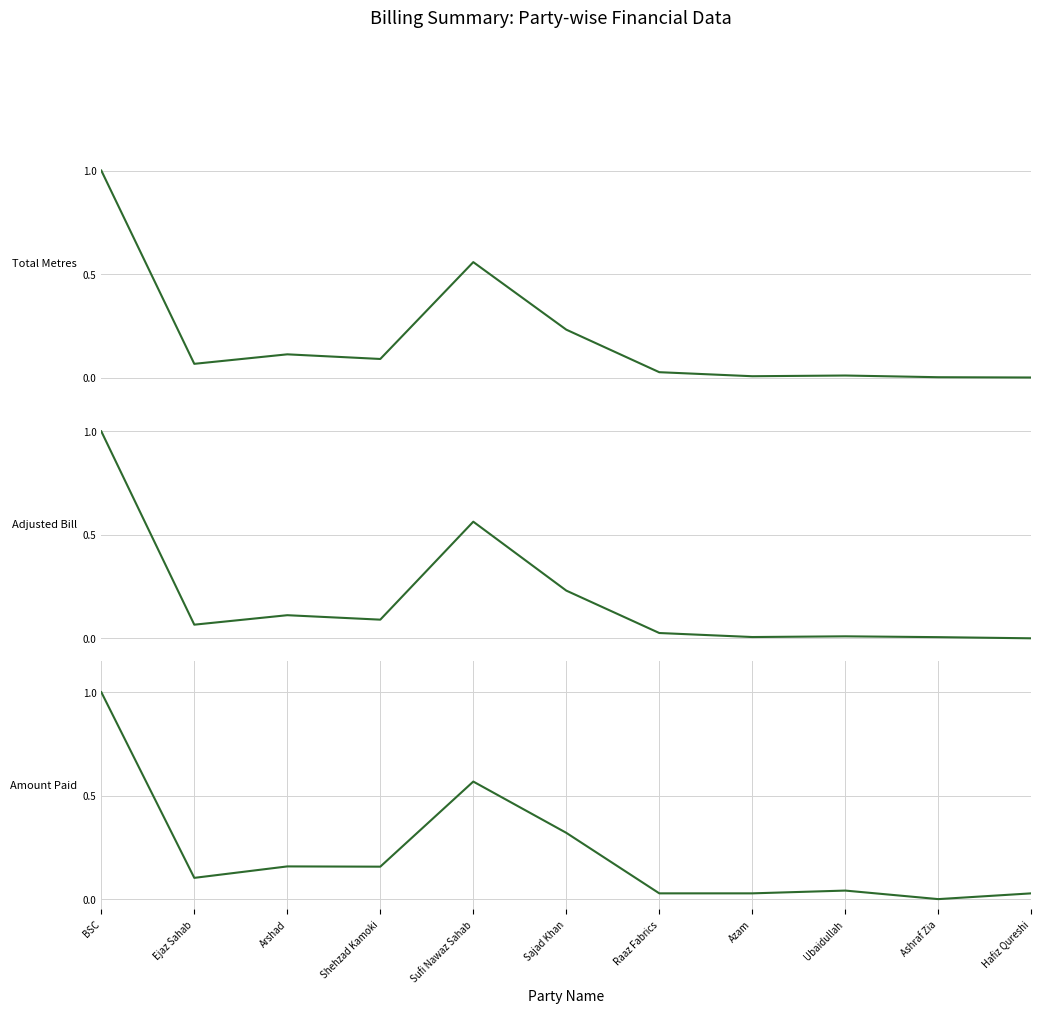

True or false: Amount Paid has more than 0 points higher than both neighbors.

True